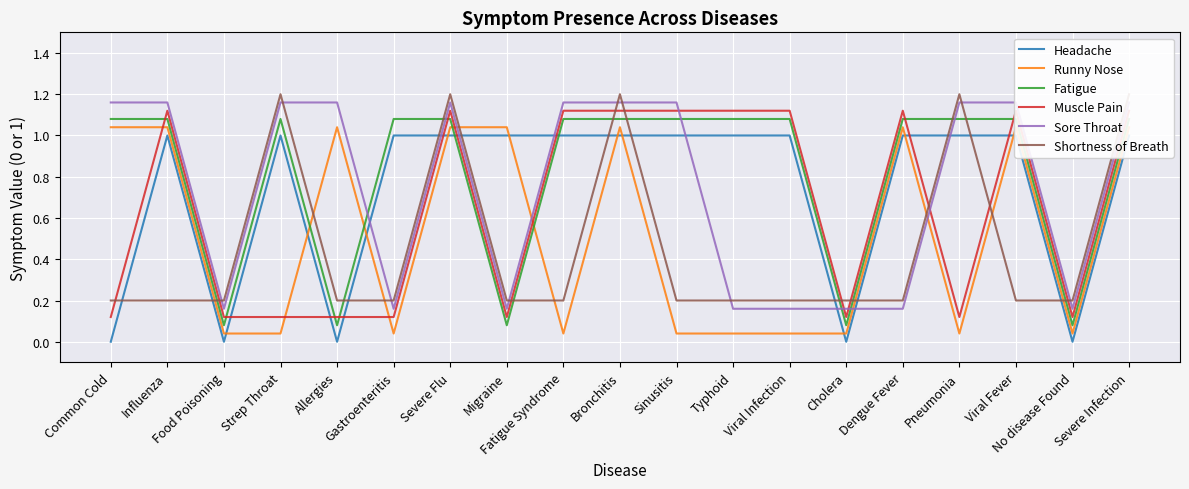

Reading left to right, list all the values displayed in this chart.

Headache: 0.0	1.0	0.0	1.0	0.0	1.0	1.0	1.0	1.0	1.0	1.0	1.0	1.0	0.0	1.0	1.0	1.0	0.0	1.0
Runny Nose: 1.0	1.0	0.0	0.0	1.0	0.0	1.0	1.0	0.0	1.0	0.0	0.0	0.0	0.0	1.0	0.0	1.0	0.0	1.0
Fatigue: 1.1	1.1	0.1	1.1	0.1	1.1	1.1	0.1	1.1	1.1	1.1	1.1	1.1	0.1	1.1	1.1	1.1	0.1	1.1
Muscle Pain: 0.1	1.1	0.1	0.1	0.1	0.1	1.1	0.1	1.1	1.1	1.1	1.1	1.1	0.1	1.1	0.1	1.1	0.1	1.1
Sore Throat: 1.2	1.2	0.2	1.2	1.2	0.2	1.2	0.2	1.2	1.2	1.2	0.2	0.2	0.2	0.2	1.2	1.2	0.2	1.2
Shortness of Breath: 0.2	0.2	0.2	1.2	0.2	0.2	1.2	0.2	0.2	1.2	0.2	0.2	0.2	0.2	0.2	1.2	0.2	0.2	1.2